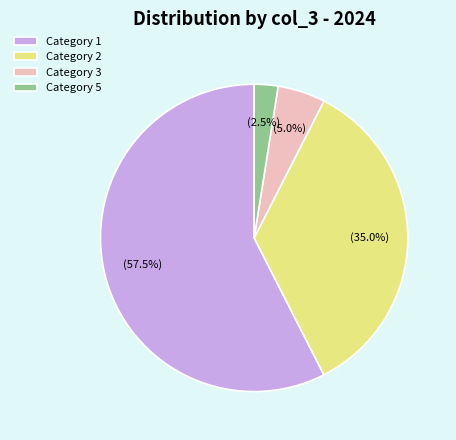

Rank the categories by value from lowest to highest.

Category 5, Category 3, Category 2, Category 1